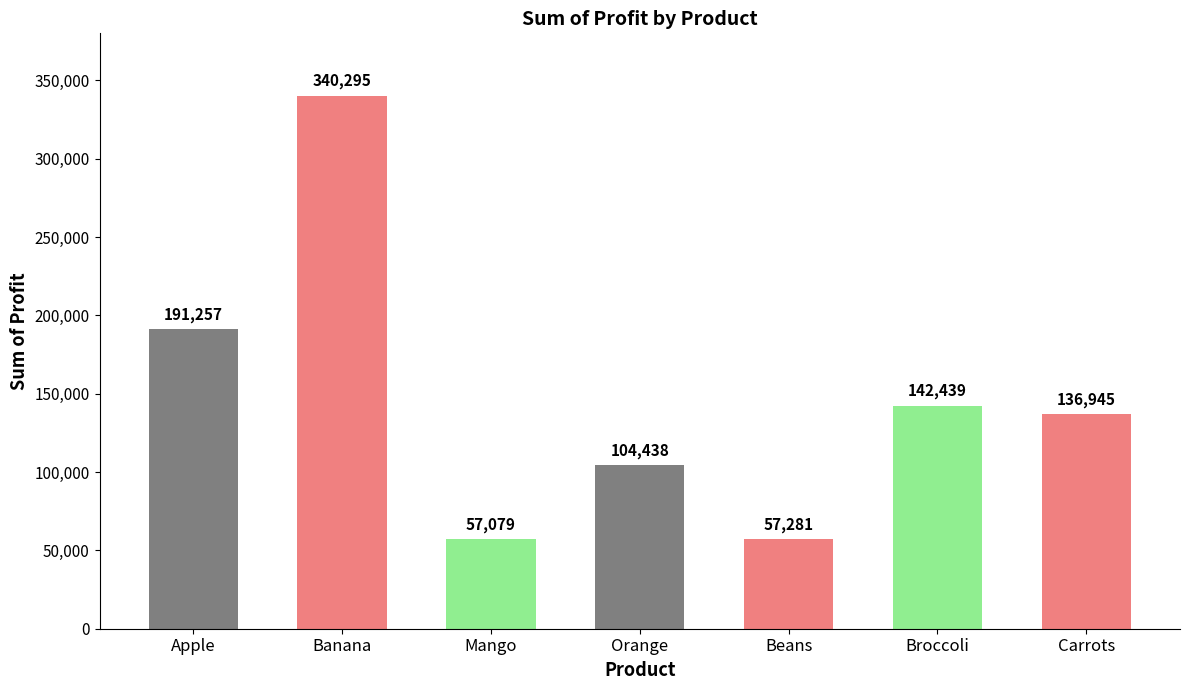

Rank the categories by value from highest to lowest.

Banana, Apple, Broccoli, Carrots, Orange, Beans, Mango